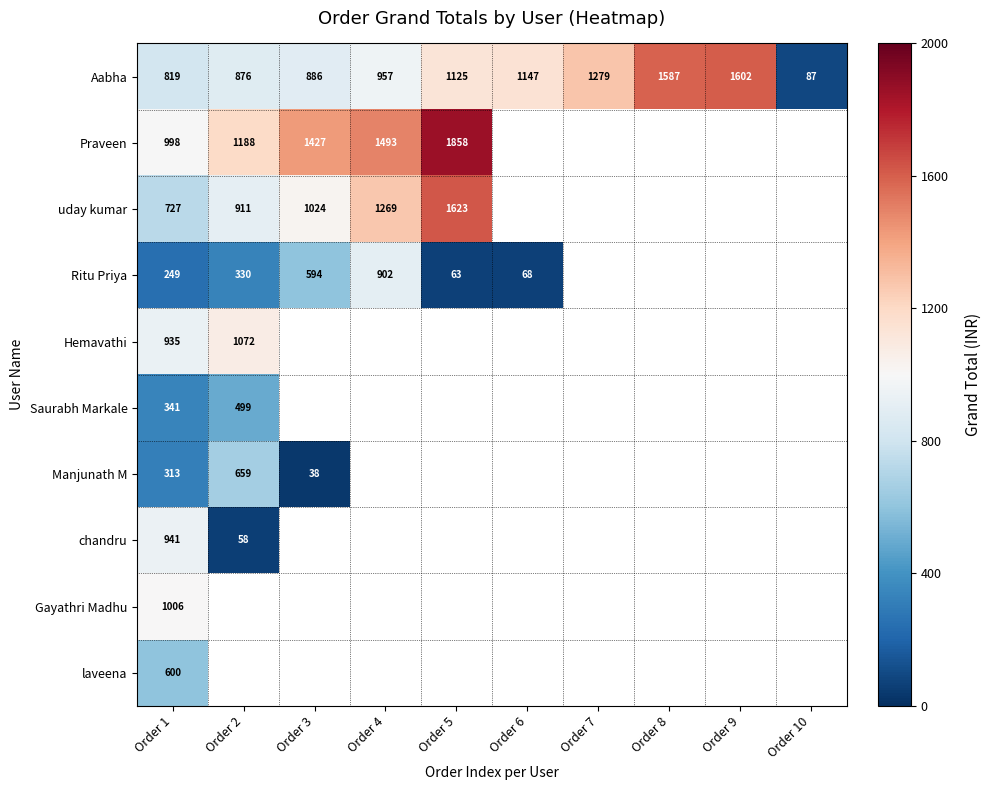

Where is Aabha nearest to the value 844?

Order 1